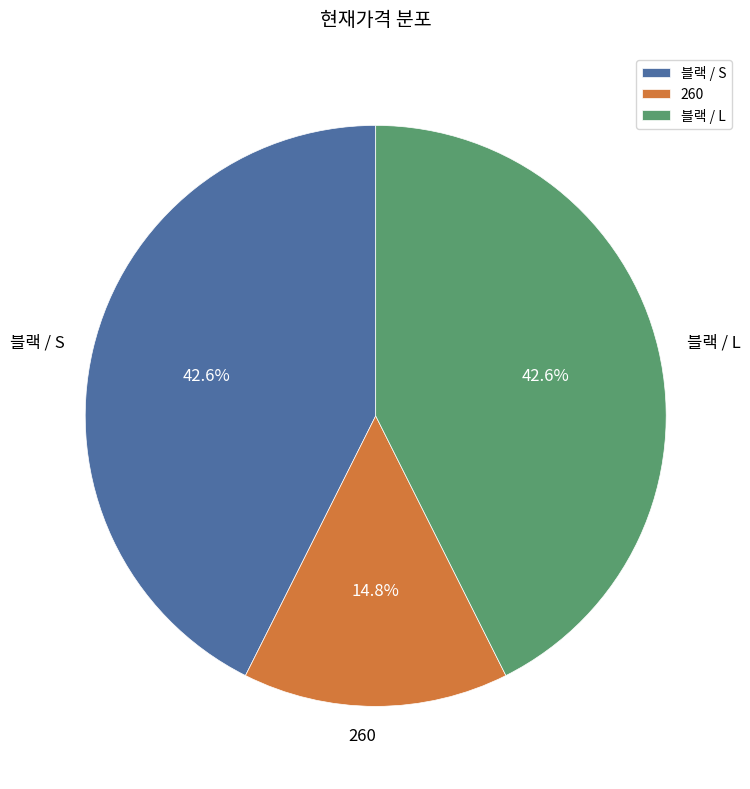

What is the total percentage of 블랙 / S and 블랙 / L?

85.2%